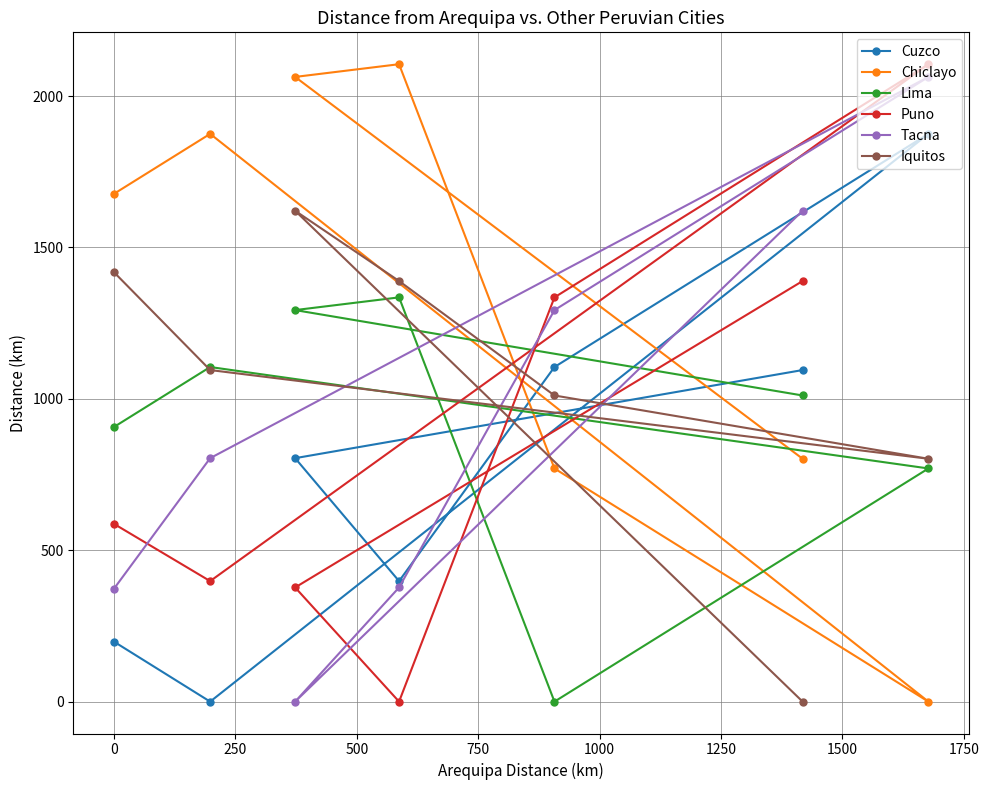

At how many categories does at least one series exceed 1448?

6